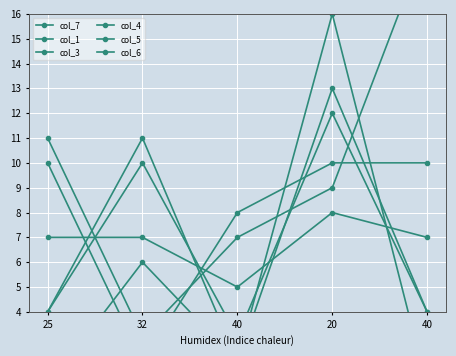

Where does the col_3 series first go above 7?

20